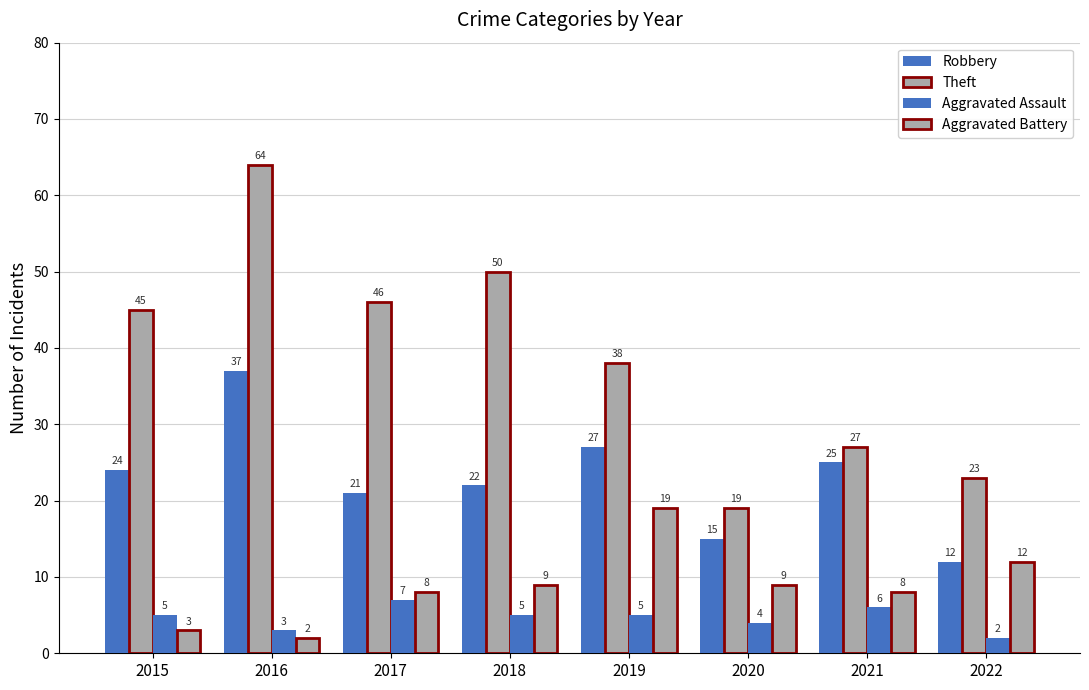

What is the minimum value shown in the chart?

2